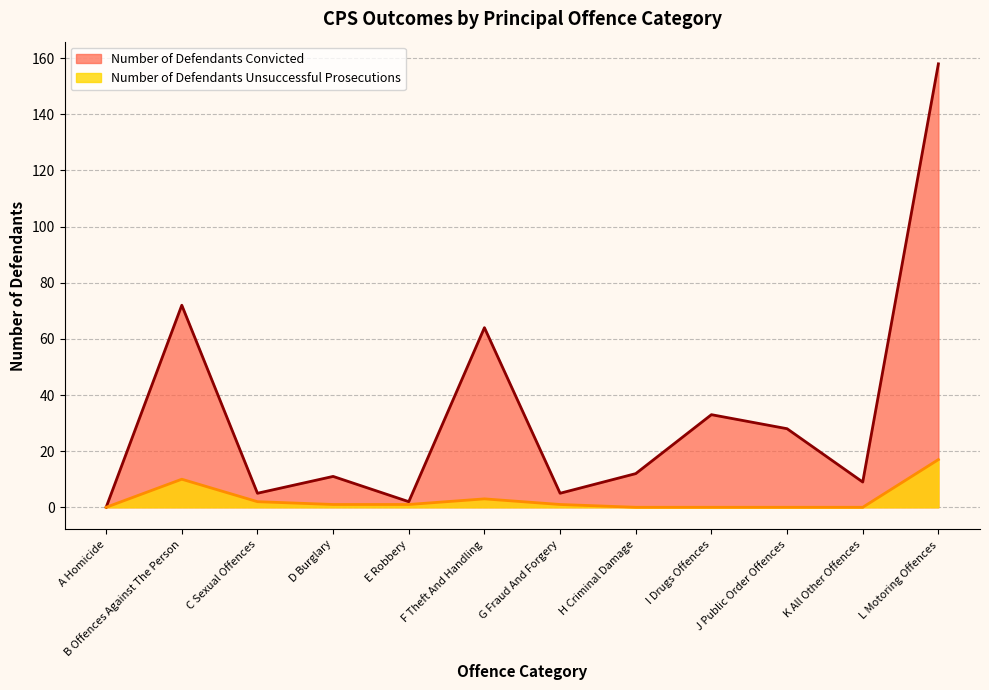

Reading right to left, list all the values displayed in this chart.

Number of Defendants Convicted: 158	9	28	33	12	5	64	2	11	5	72	0
Number of Defendants Unsuccessful Prosecutions: 17	0	0	0	0	1	3	1	1	2	10	0